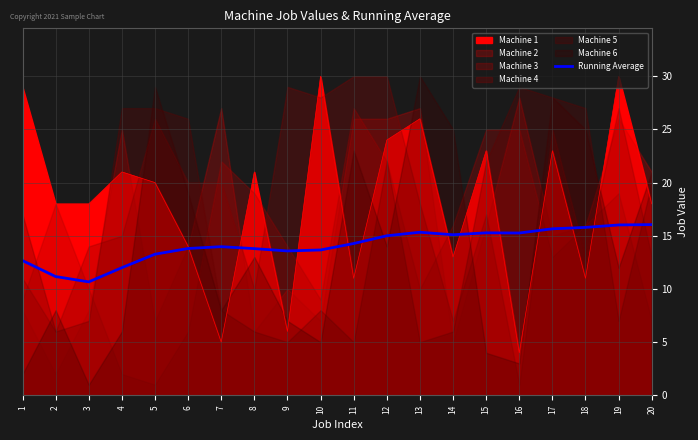

What is the smallest value displayed?

10.7